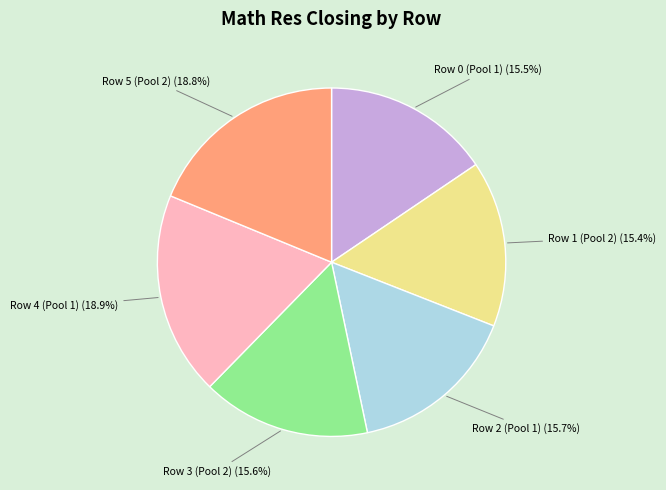

Between Row 5 (Pool 2) and Row 2 (Pool 1), which is larger?

Row 5 (Pool 2)